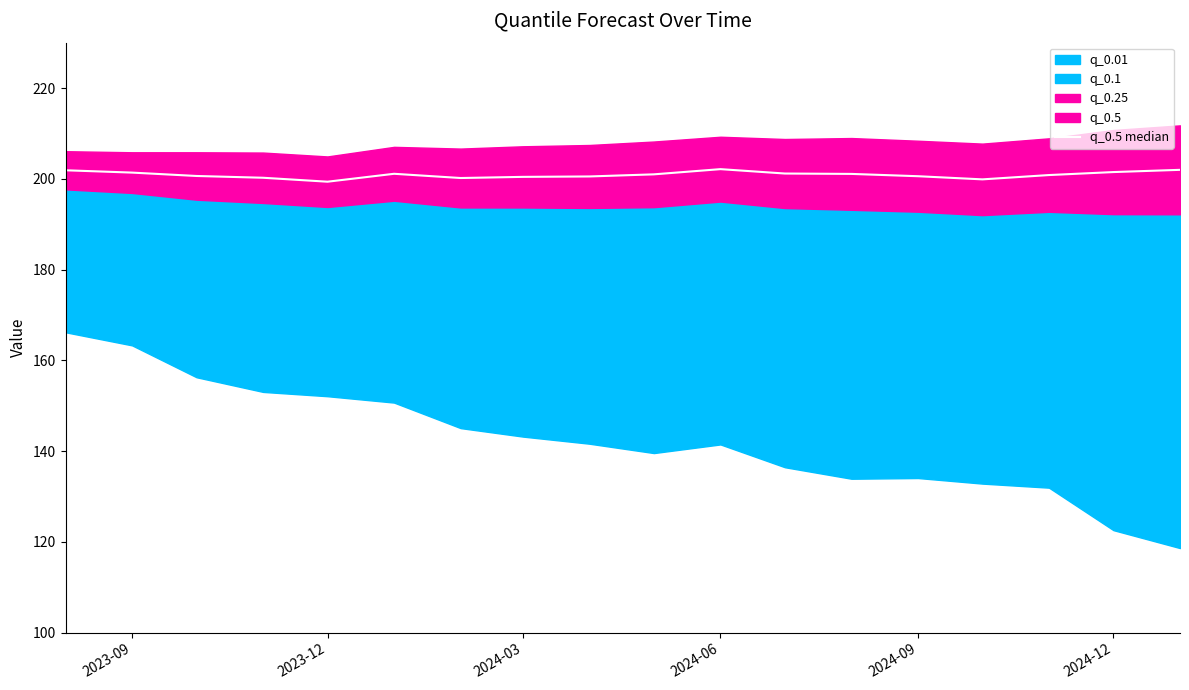

How many interior local peaks (higher than both neighbors) does the data have?

2